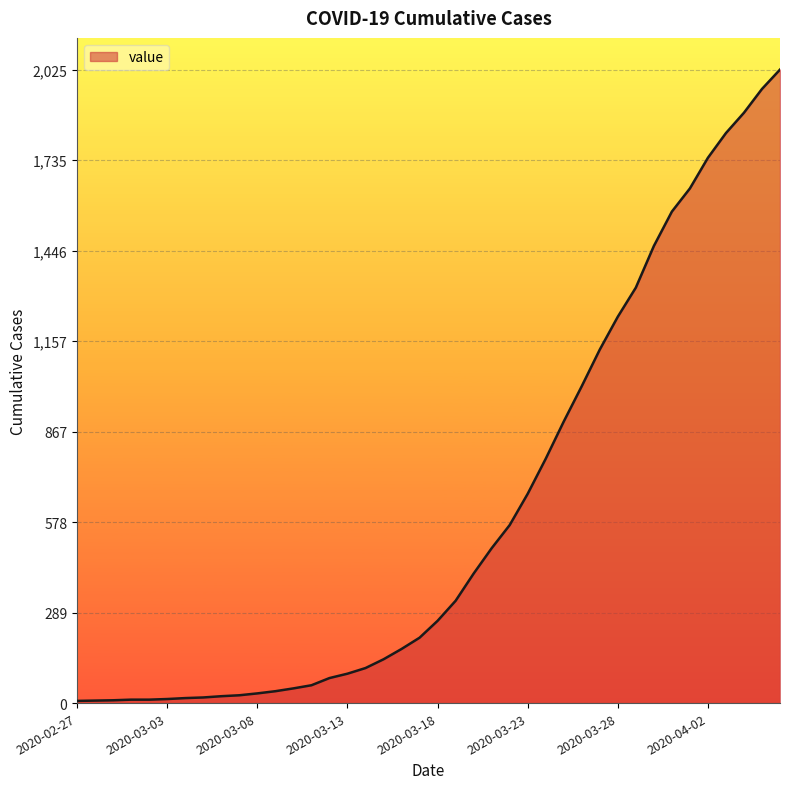

What is the maximum value shown in the chart?

2025